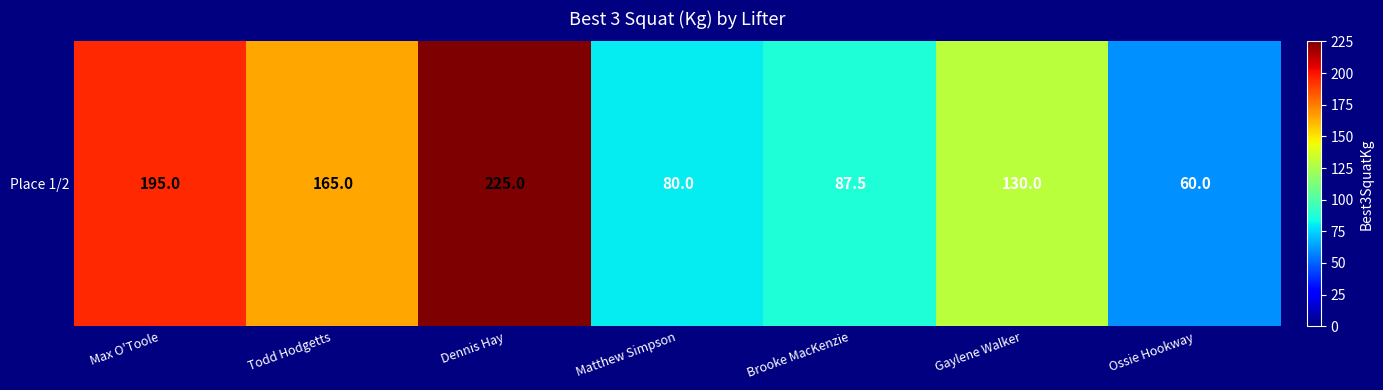

Reading left to right, what are all the values shown in this chart?

Max O'Toole=195.0	Todd Hodgetts=165.0	Dennis Hay=225.0	Matthew Simpson=80.0	Brooke MacKenzie=87.5	Gaylene Walker=130.0	Ossie Hookway=60.0